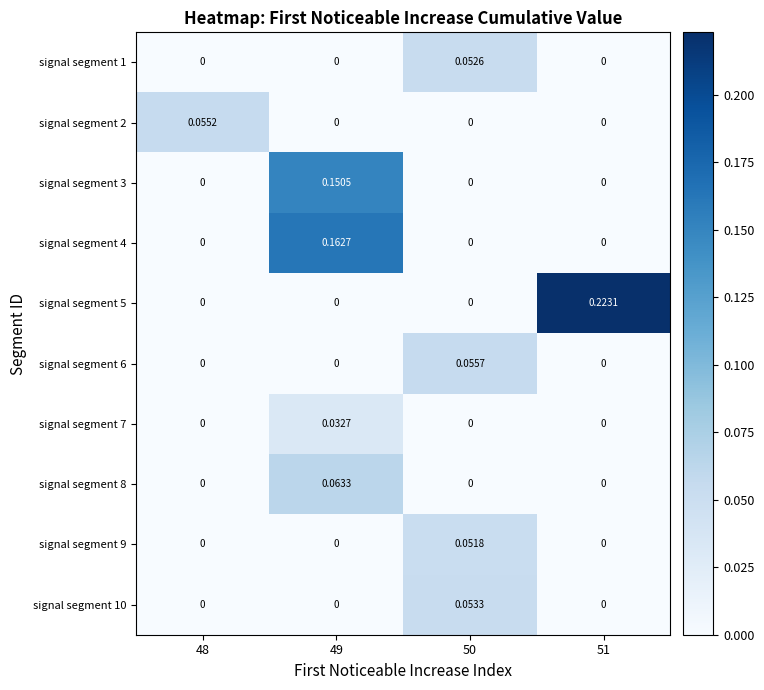

Reading right to left, list all the values displayed in this chart.

signal segment 1: 51=0.0	50=0.1	49=0.0	48=0.0
signal segment 2: 51=0.0	50=0.0	49=0.0	48=0.1
signal segment 3: 51=0.0	50=0.0	49=0.2	48=0.0
signal segment 4: 51=0.0	50=0.0	49=0.2	48=0.0
signal segment 5: 51=0.2	50=0.0	49=0.0	48=0.0
signal segment 6: 51=0.0	50=0.1	49=0.0	48=0.0
signal segment 7: 51=0.0	50=0.0	49=0.0	48=0.0
signal segment 8: 51=0.0	50=0.0	49=0.1	48=0.0
signal segment 9: 51=0.0	50=0.1	49=0.0	48=0.0
signal segment 10: 51=0.0	50=0.1	49=0.0	48=0.0